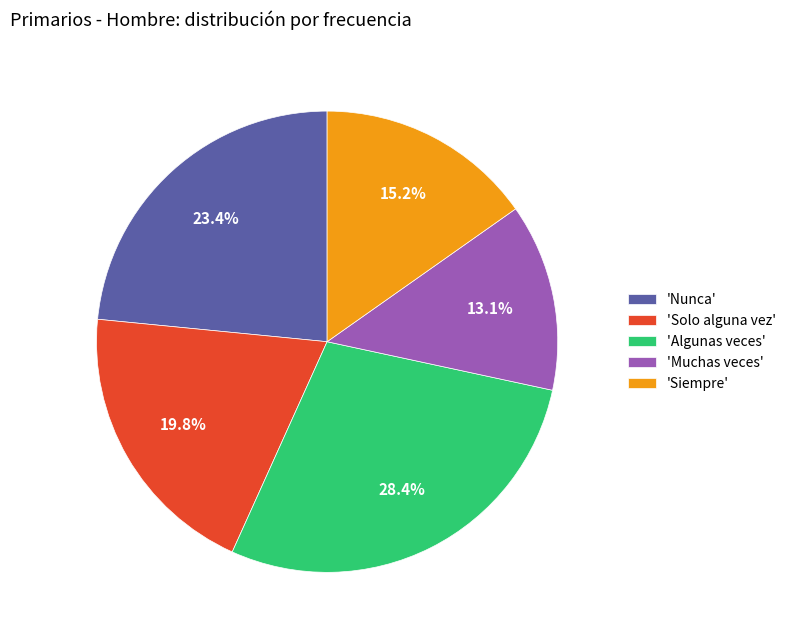

How many segments does this pie chart have?

5